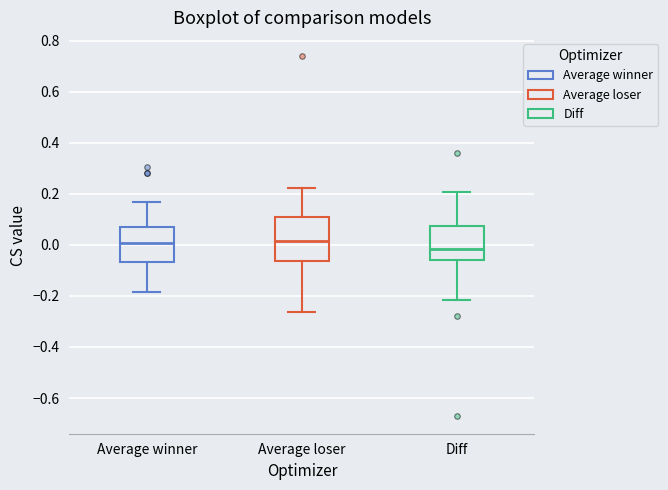

Reading left to right, read every box against the y-axis: the position of its median line, the range the box covers, and the ends of its whiskers. The values are not printed on the chart, so give them approximately, as read against the axis.

Average winner: median 0.00, box -0.06 to 0.06, whiskers -0.18 to 0.16
Average loser: median 0.02, box -0.06 to 0.10, whiskers -0.26 to 0.22
Diff: median -0.02, box -0.06 to 0.08, whiskers -0.22 to 0.20